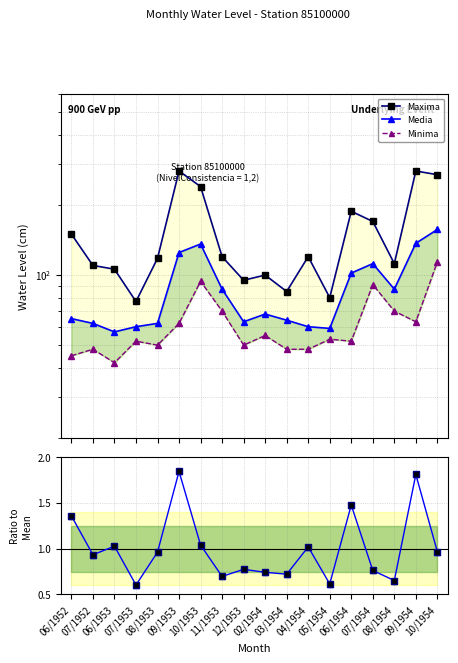

What is the label of the 3rd point from the right?

08/1954